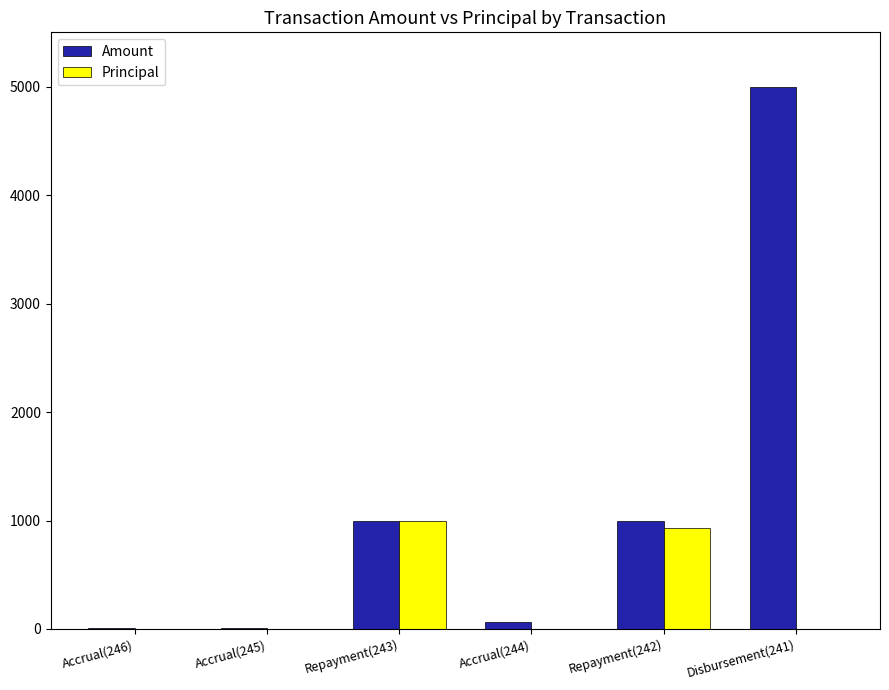

Which label corresponds to the largest value in the chart?

Disbursement(241)